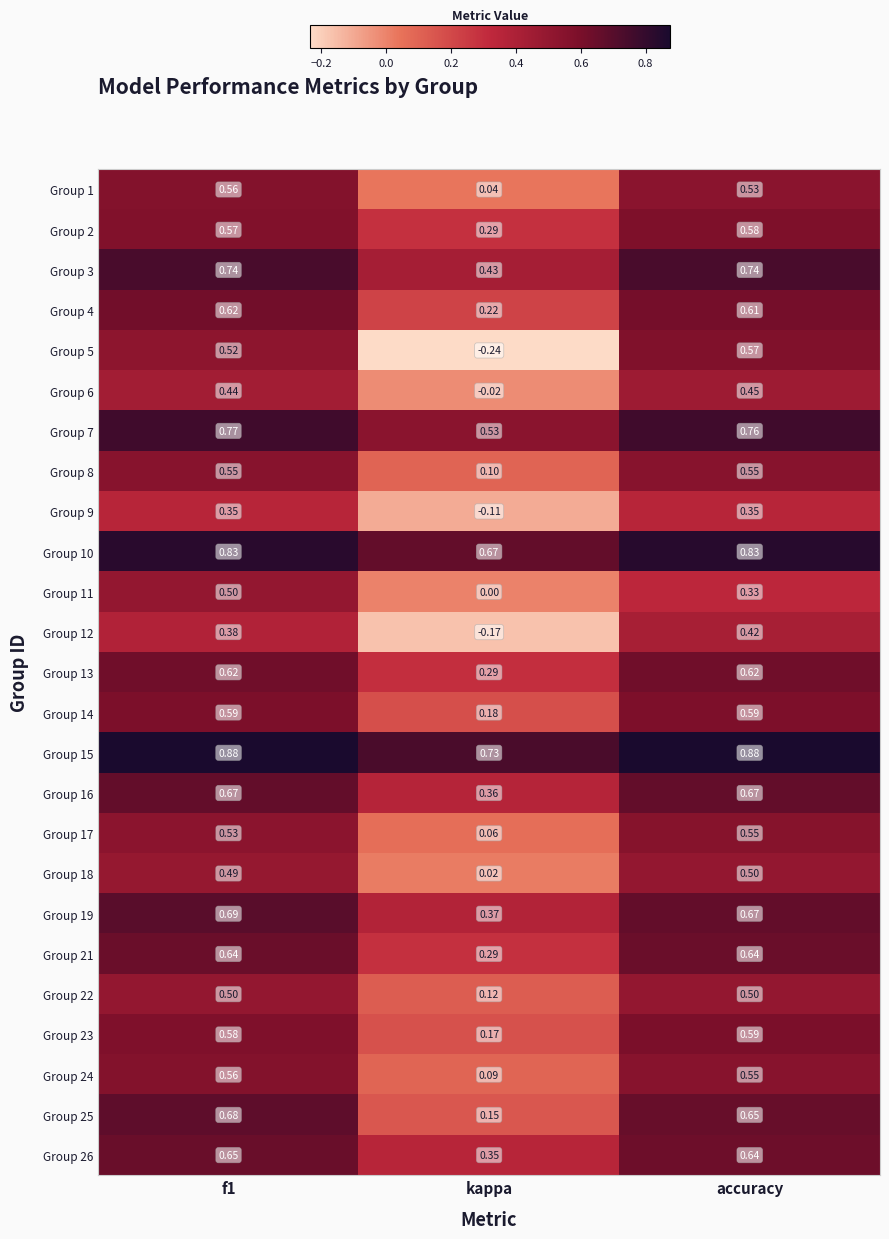

At which label is Group 18 closest to 0?

kappa